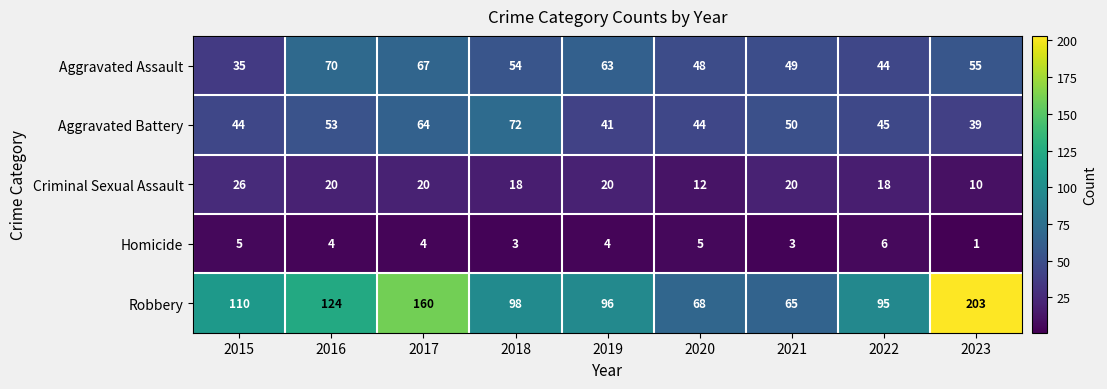

True or false: Criminal Sexual Assault has a value of 18 at 2022.

True